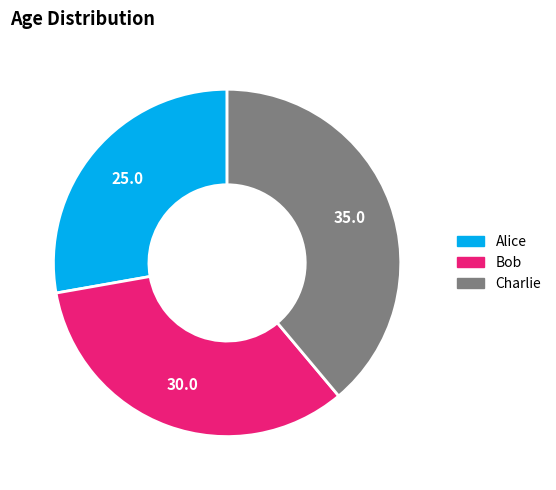

What is the smallest slice in the pie chart?

Alice